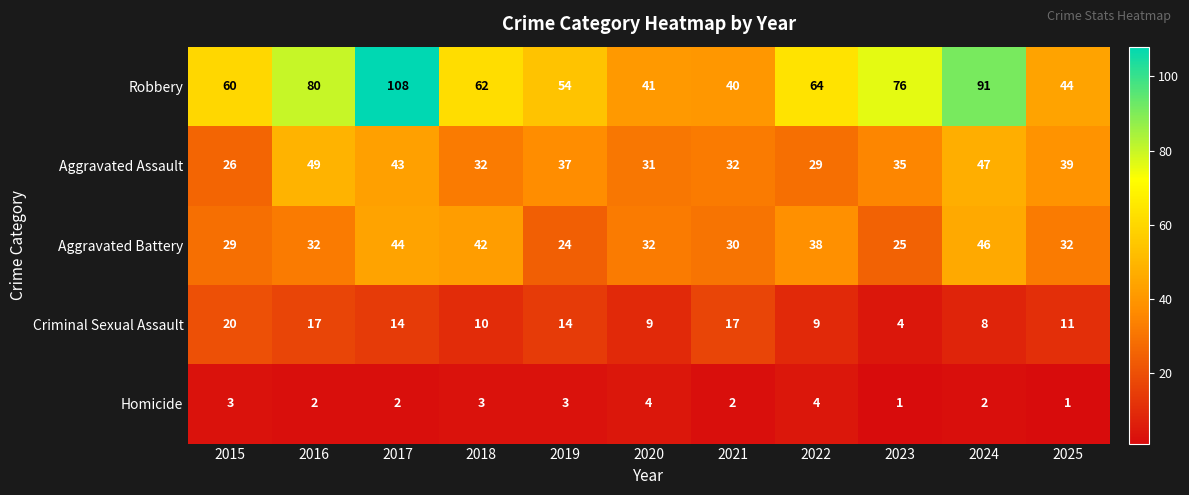

Which series has the largest total across all categories?

Robbery